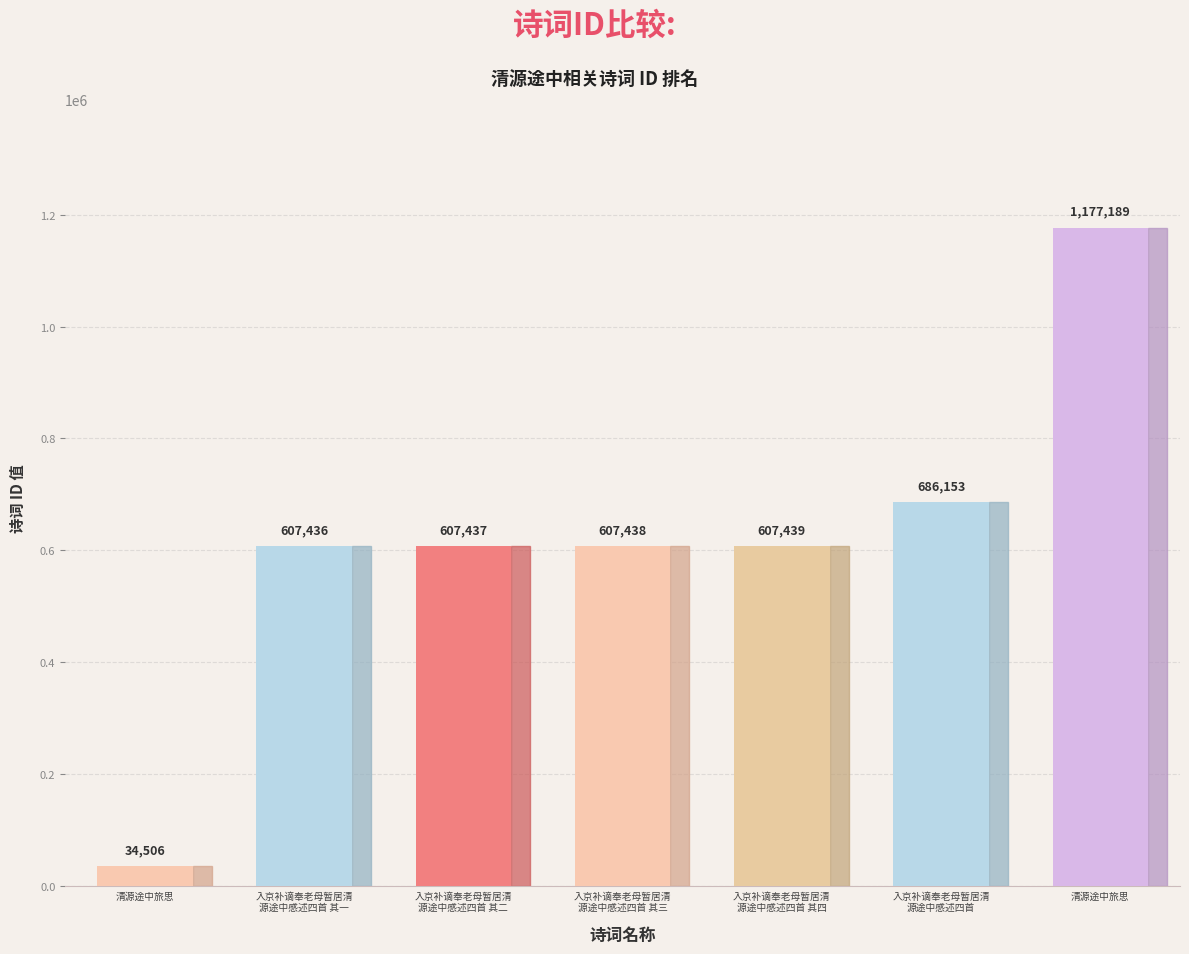

How many bars are there in total?

7